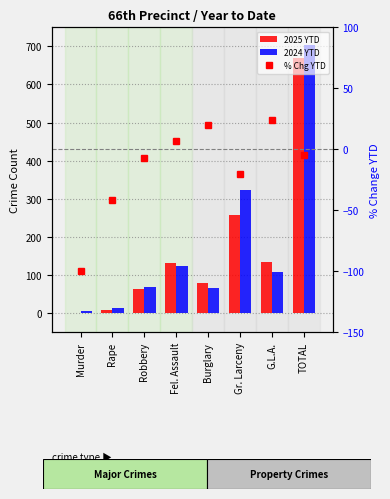

True or false: 2024 YTD has a value of 225.9 at Gr. Larceny.

False